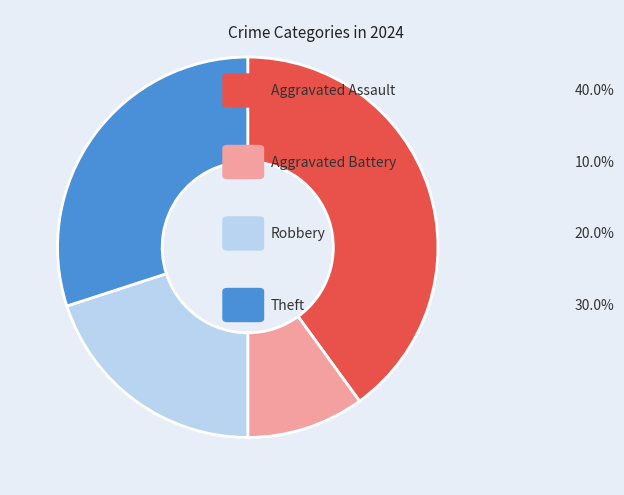

Does any single category account for the majority?

No